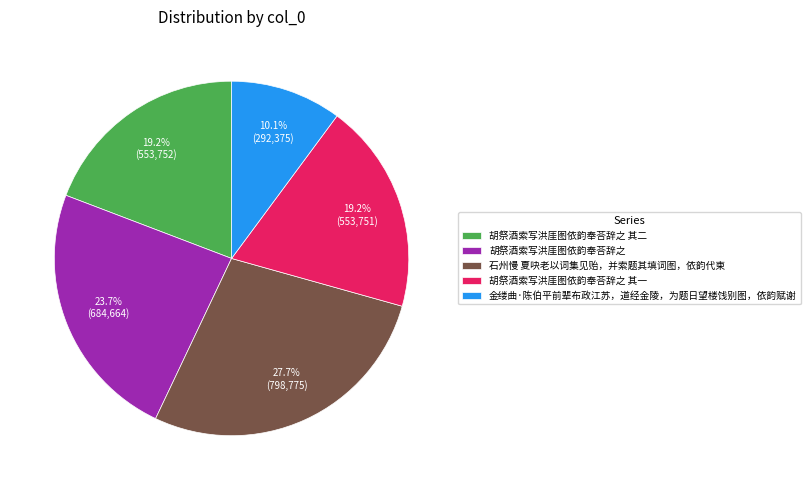

What is the ratio of the value at 金缕曲·陈伯平前辈布政江苏，道经金陵，为题日望楼饯别图，依韵赋谢 to the value at 胡祭酒索写洪厓图依韵奉荅辞之?

0.4